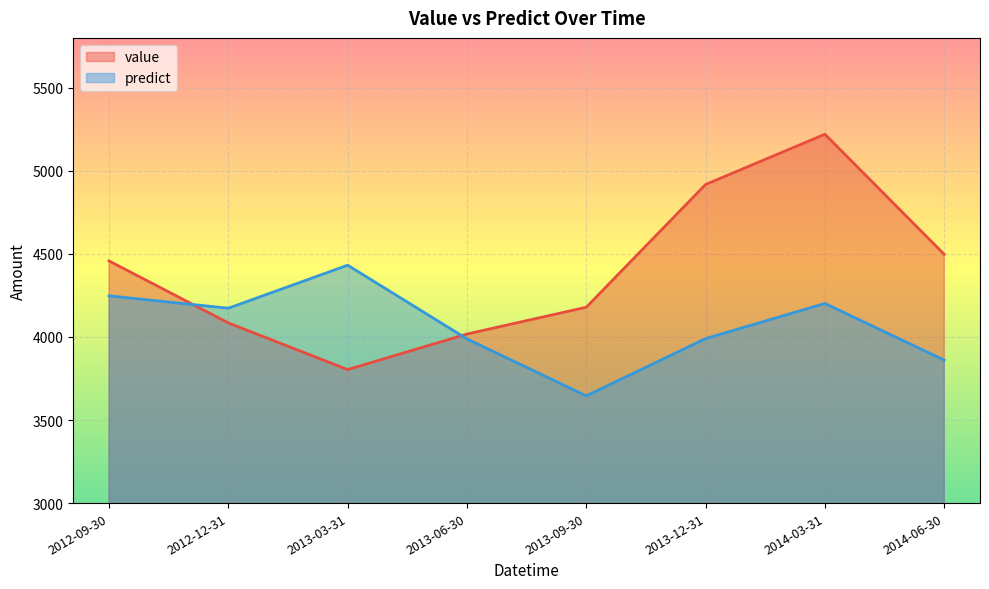

How many interior local valleys does the value series have?

1